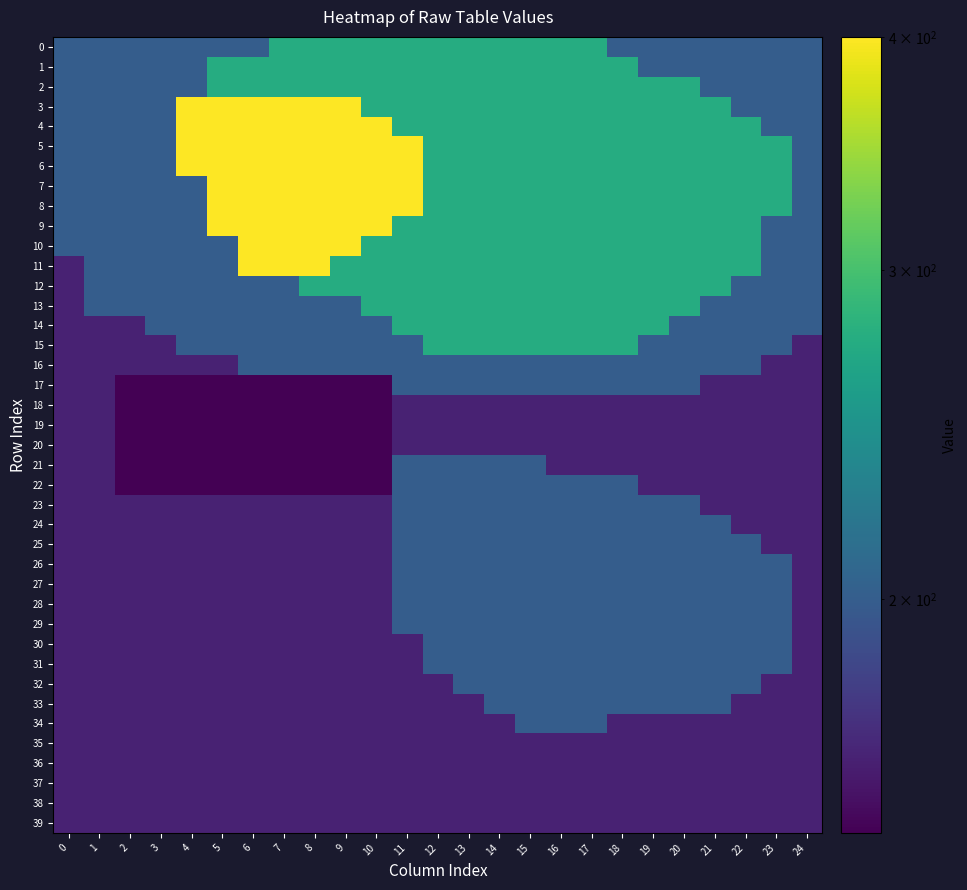

Which series has the widest spread of values?

row_11